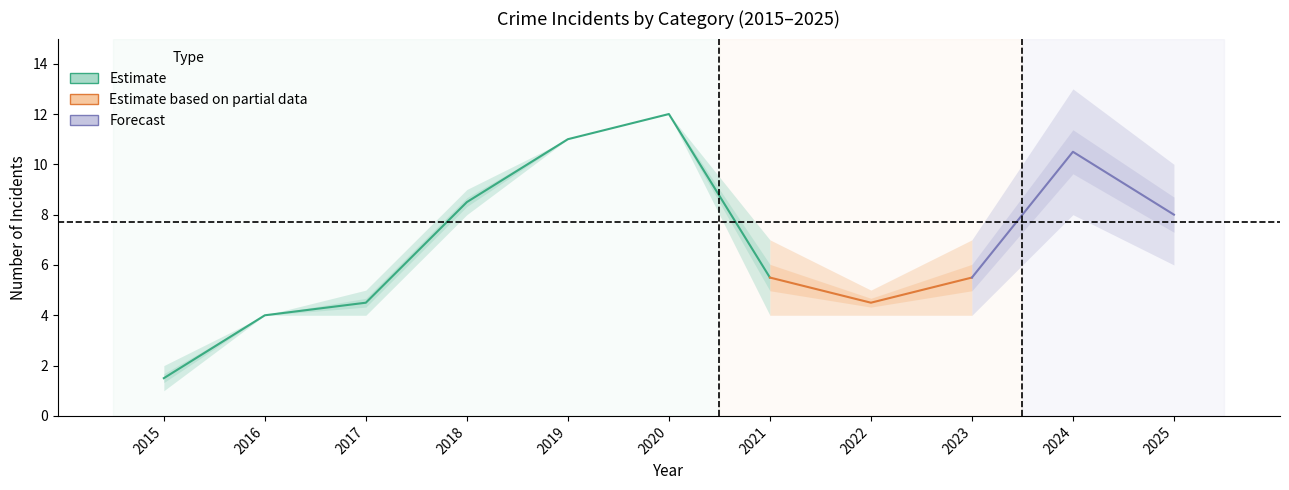

What is the lowest value of the Robbery series?

1